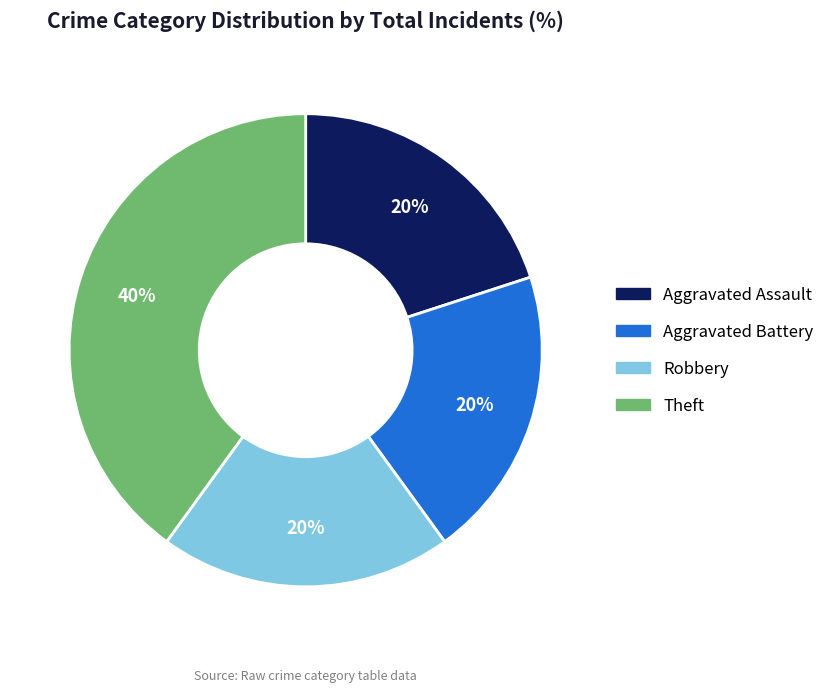

True or false: Robbery accounts for 20% of the total.

True